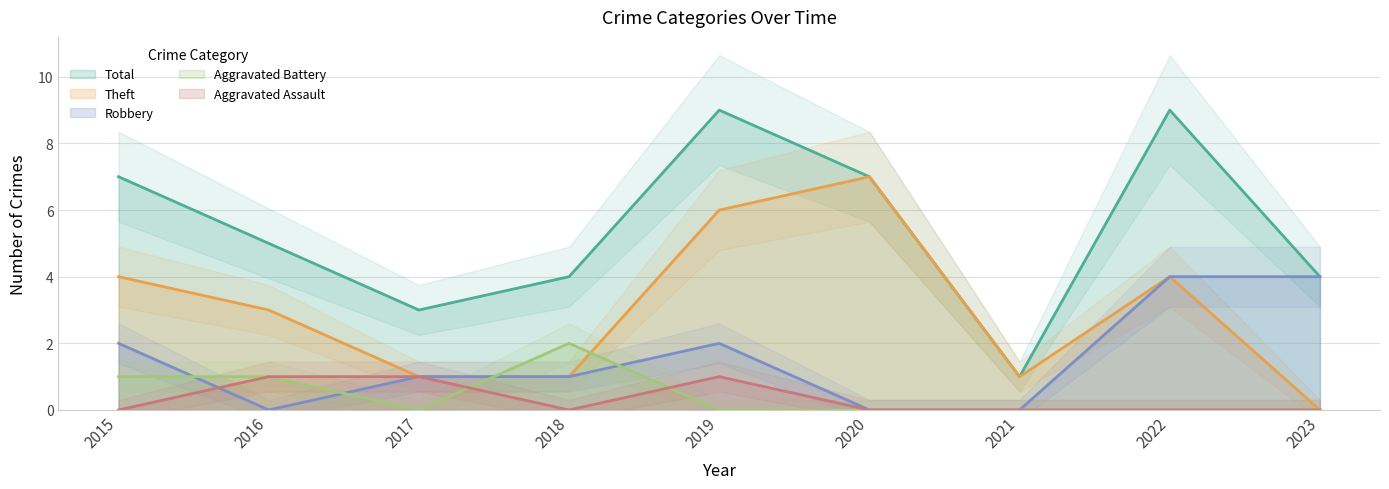

How many values in the Theft series exceed 3?

4